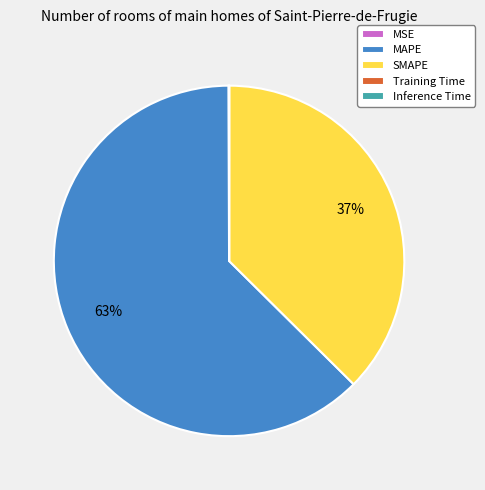

To the nearest percent, what percentage of the pie is MAPE?

63%